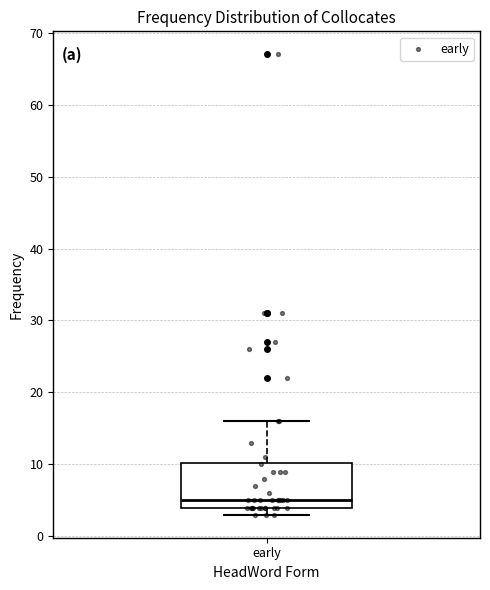

Where does the median line of the box for early sit on the y-axis? The values are not printed on the chart, so give them approximately, as read against the axis.

5